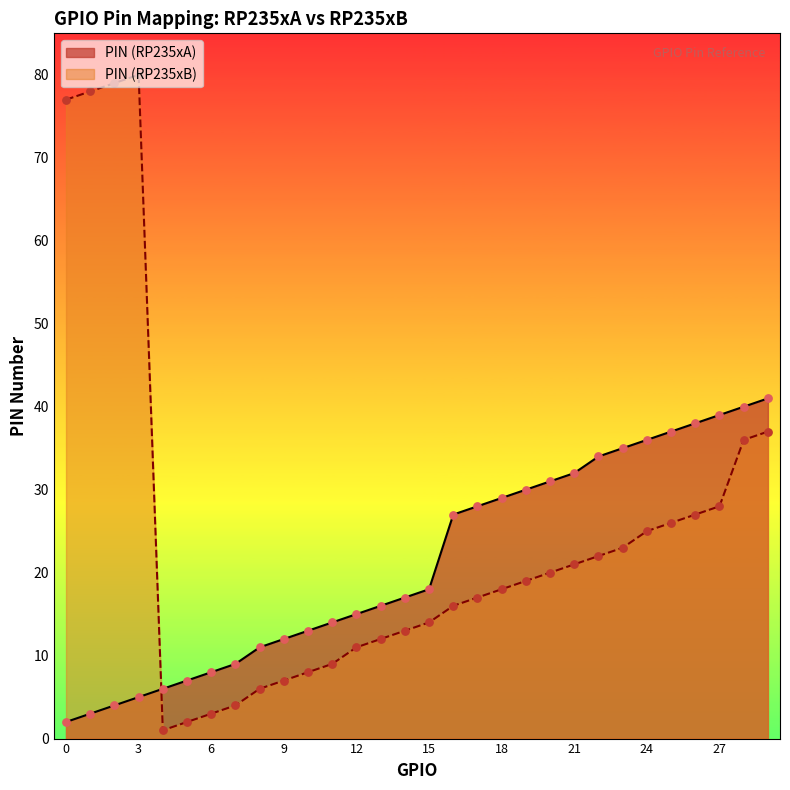

What is the total value across all series at 13?

28